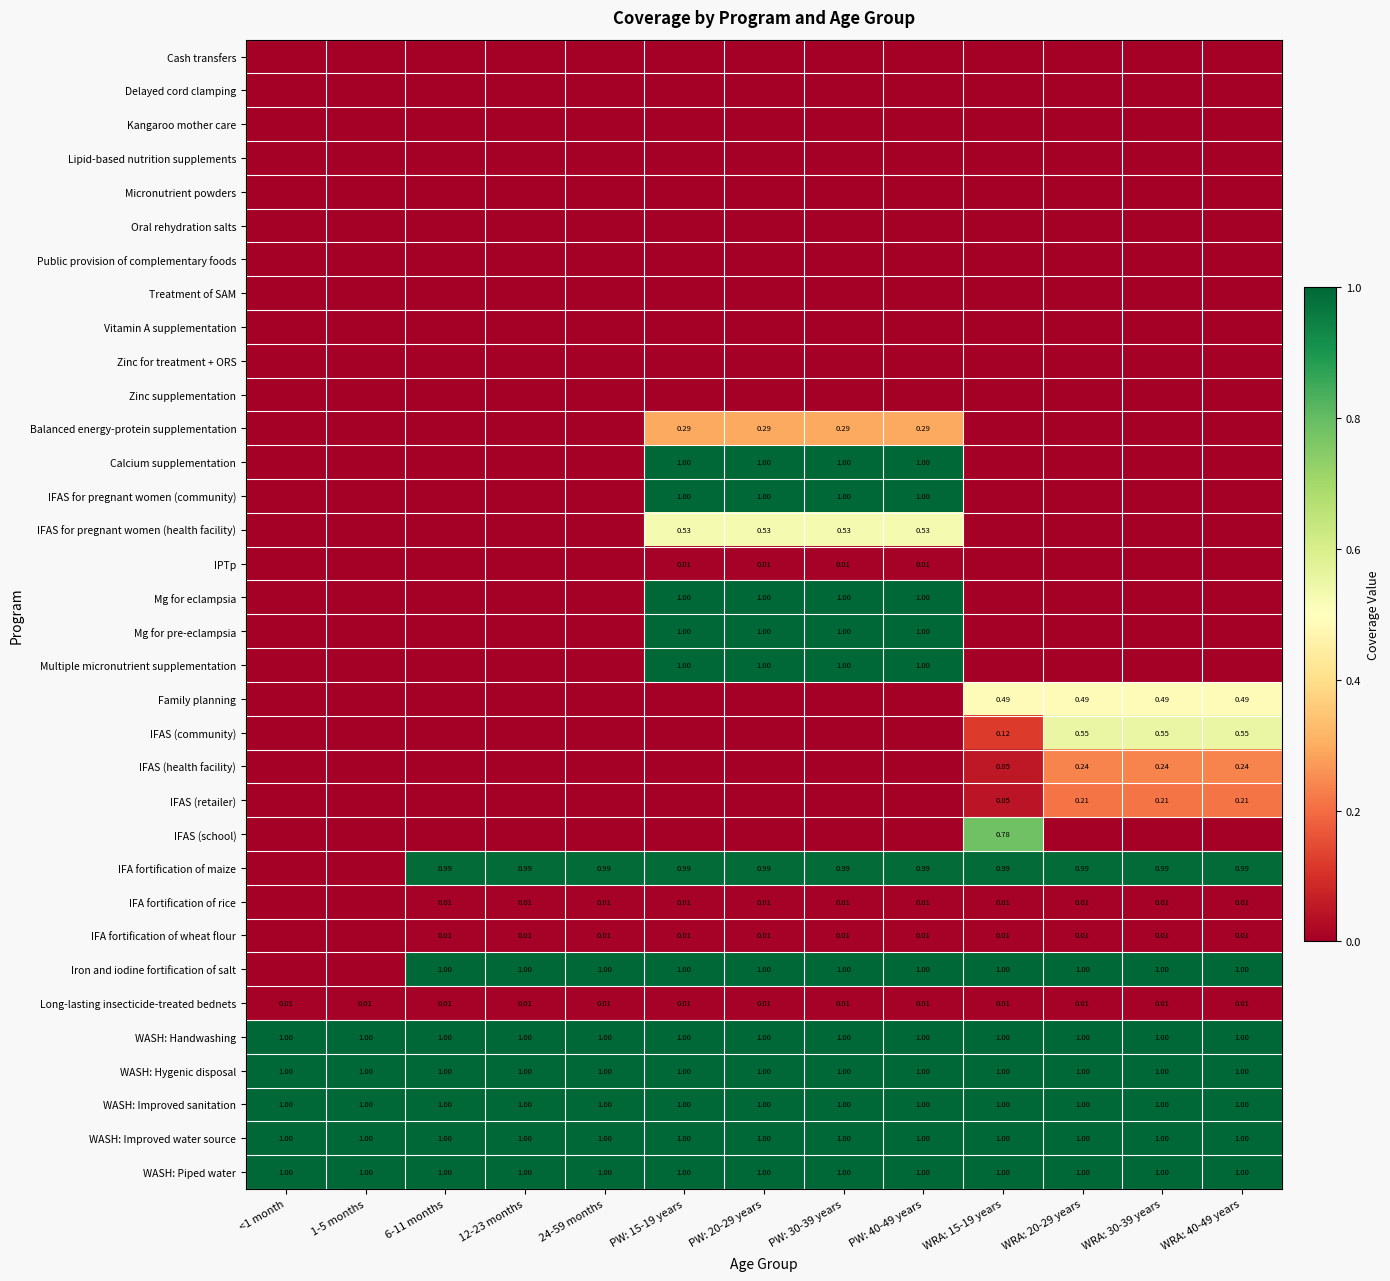

Is it true that WASH: Improved water source equals 0.6 at 12-23 months?

False